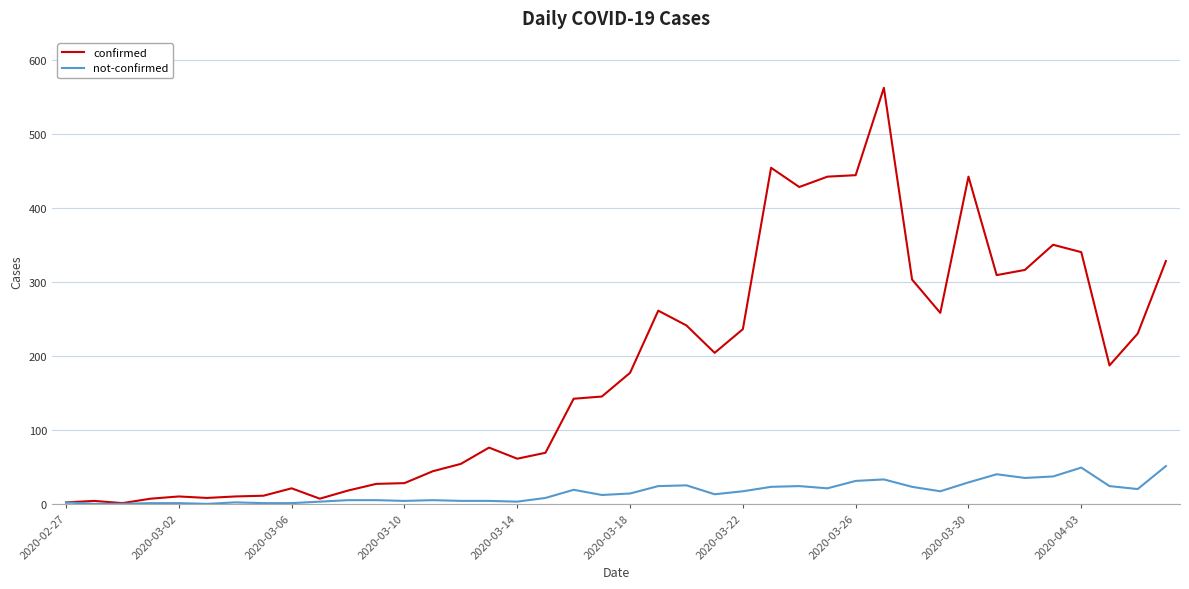

What is the maximum value shown in the chart?

562